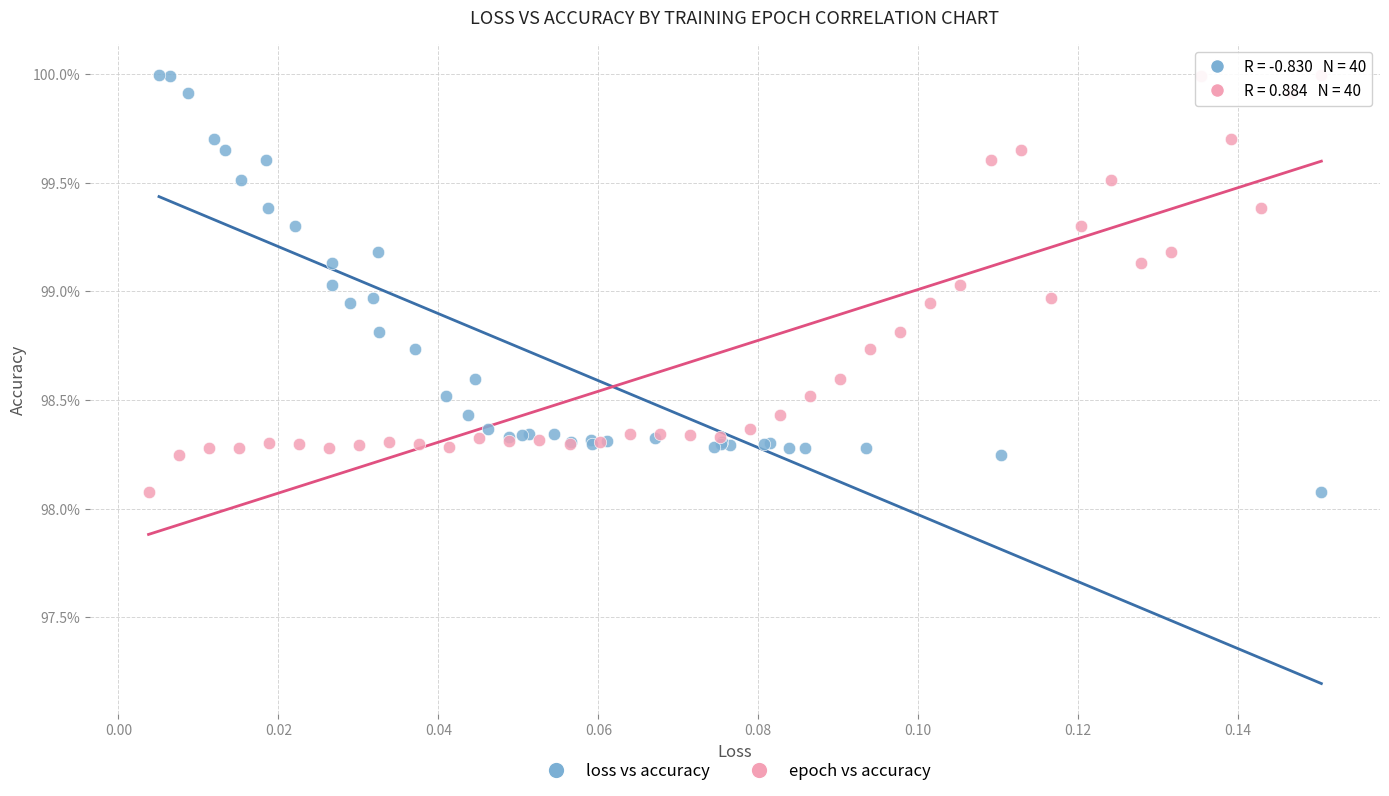

What are all the series names shown in the legend?

loss vs accuracy, epoch vs accuracy